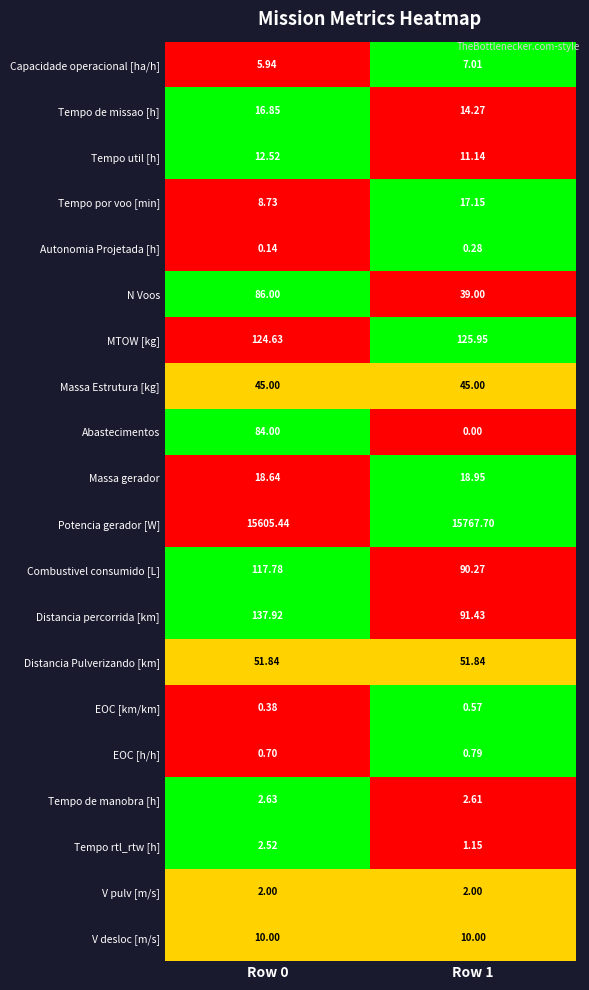

Rank the series by their maximum value, from highest to lowest.

Potencia gerador [W], Distancia percorrida [km], MTOW [kg], Combustivel consumido [L], N Voos, Abastecimentos, Distancia Pulverizando [km], Massa Estrutura [kg], Massa gerador, Tempo por voo [min], Tempo de missao [h], Tempo util [h], V desloc [m/s], Capacidade operacional [ha/h], Tempo de manobra [h], Tempo rtl_rtw [h], V pulv [m/s], EOC [h/h], EOC [km/km], Autonomia Projetada [h]